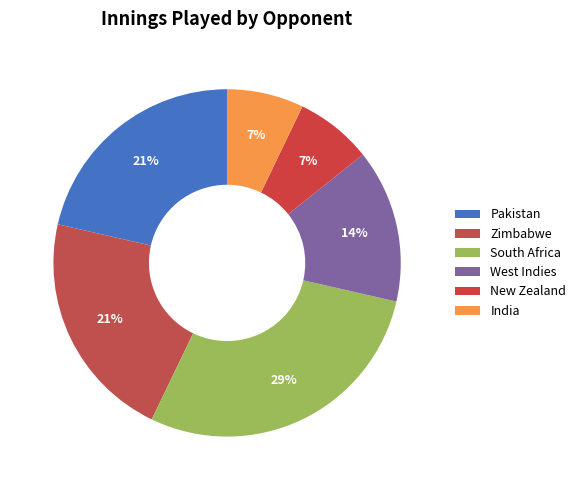

To the nearest percent, what portion does South Africa represent?

29%